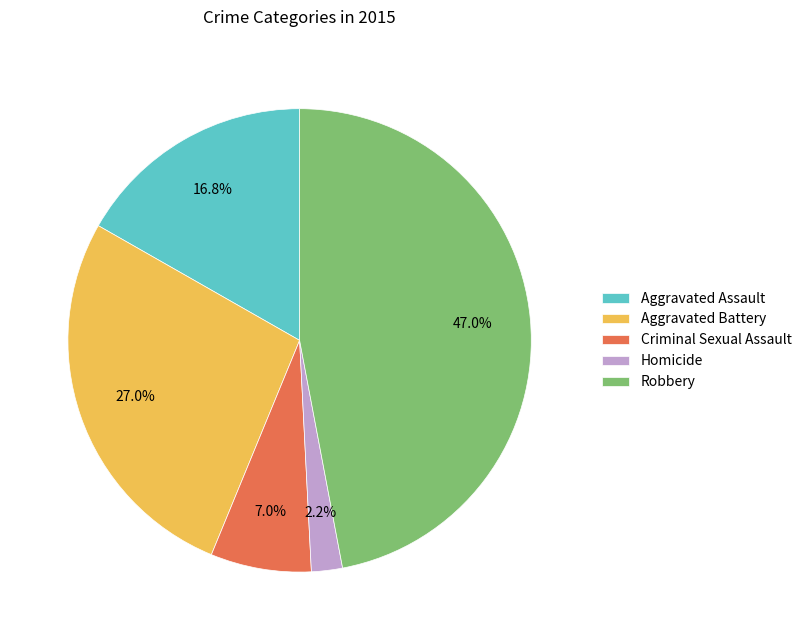

To the nearest percent, what percentage of the pie is Aggravated Battery?

27%